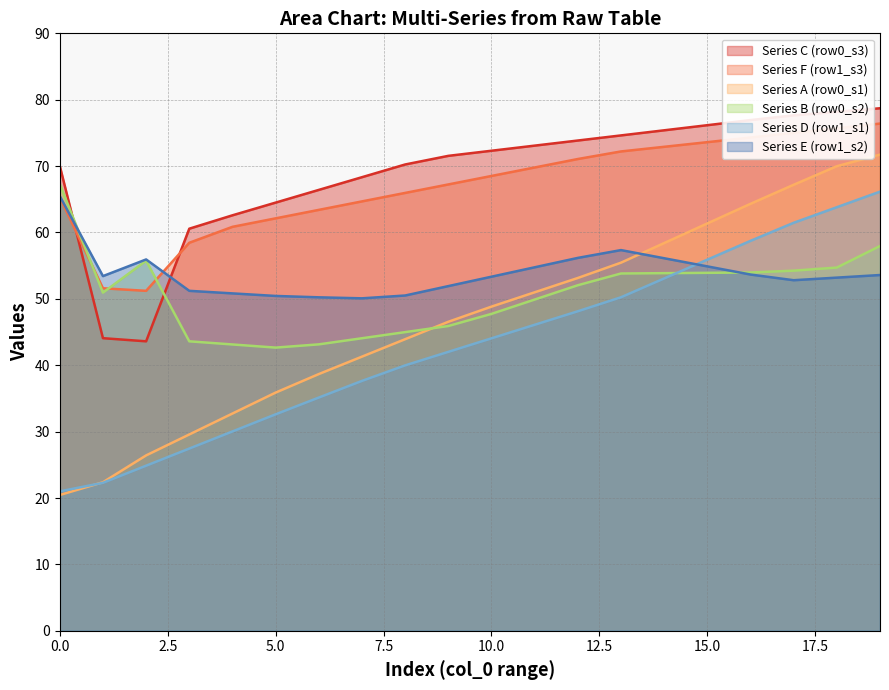

Does the chart display data point markers on the line(s)?

No